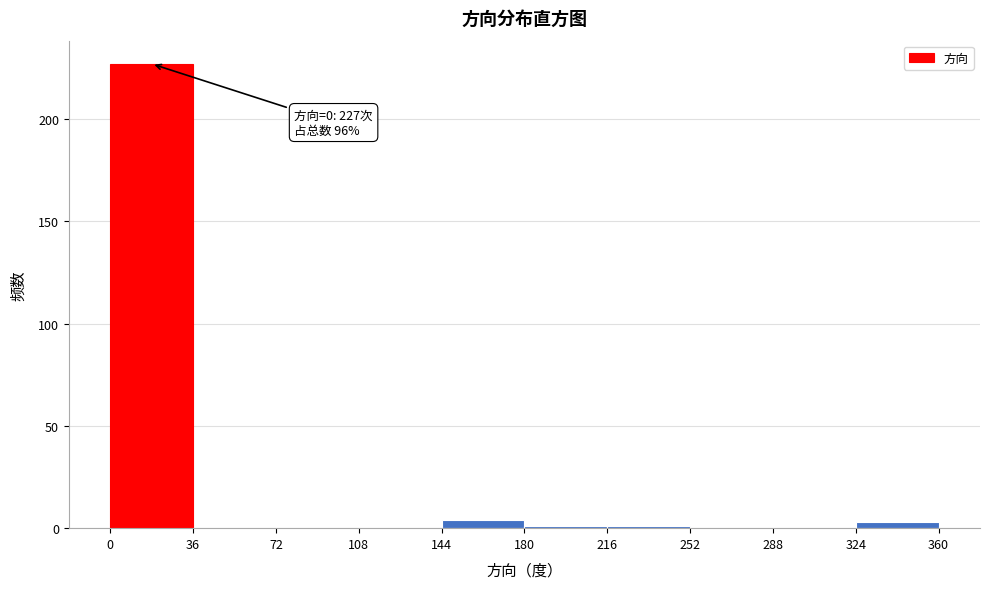

Over which range of the x-axis is the bar tallest?

0 to 36